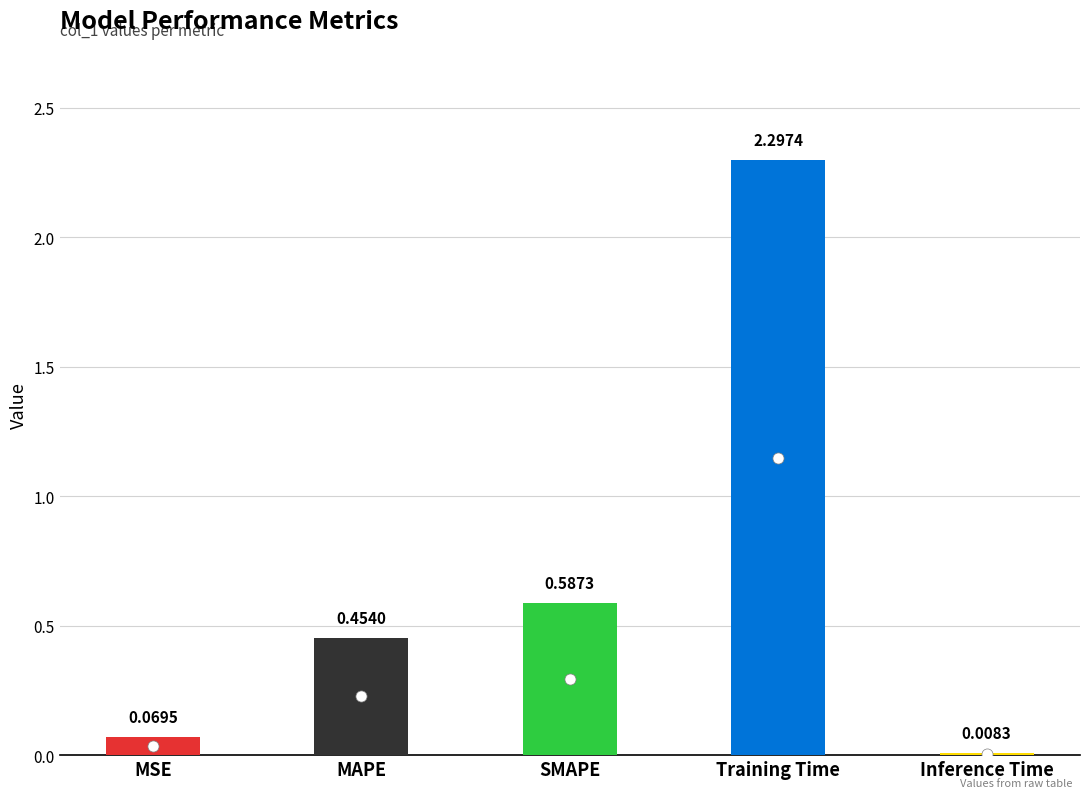

What is the label of the 5th bar from the left?

Inference Time